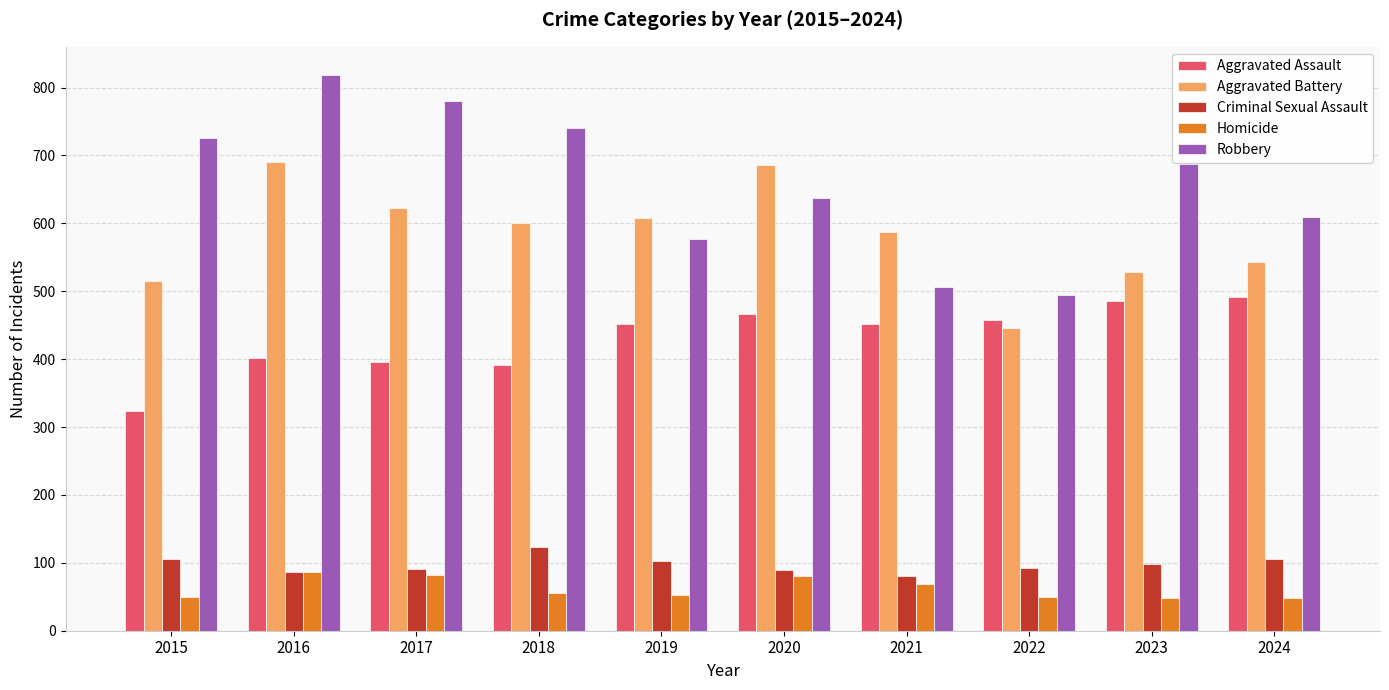

What is the maximum value for Homicide?

87